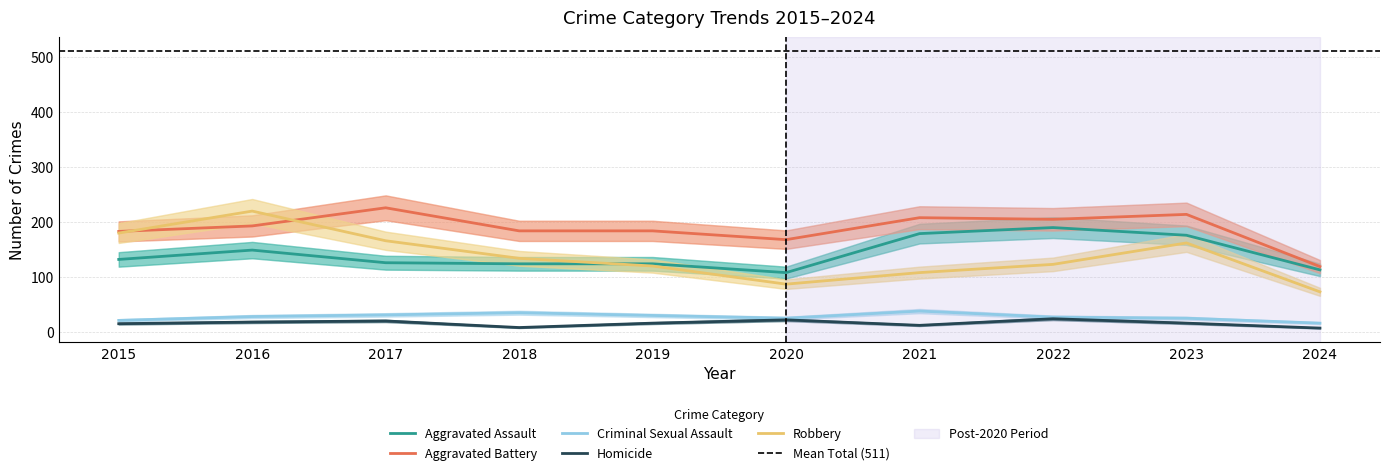

What is the total value across all series at 2022?

569